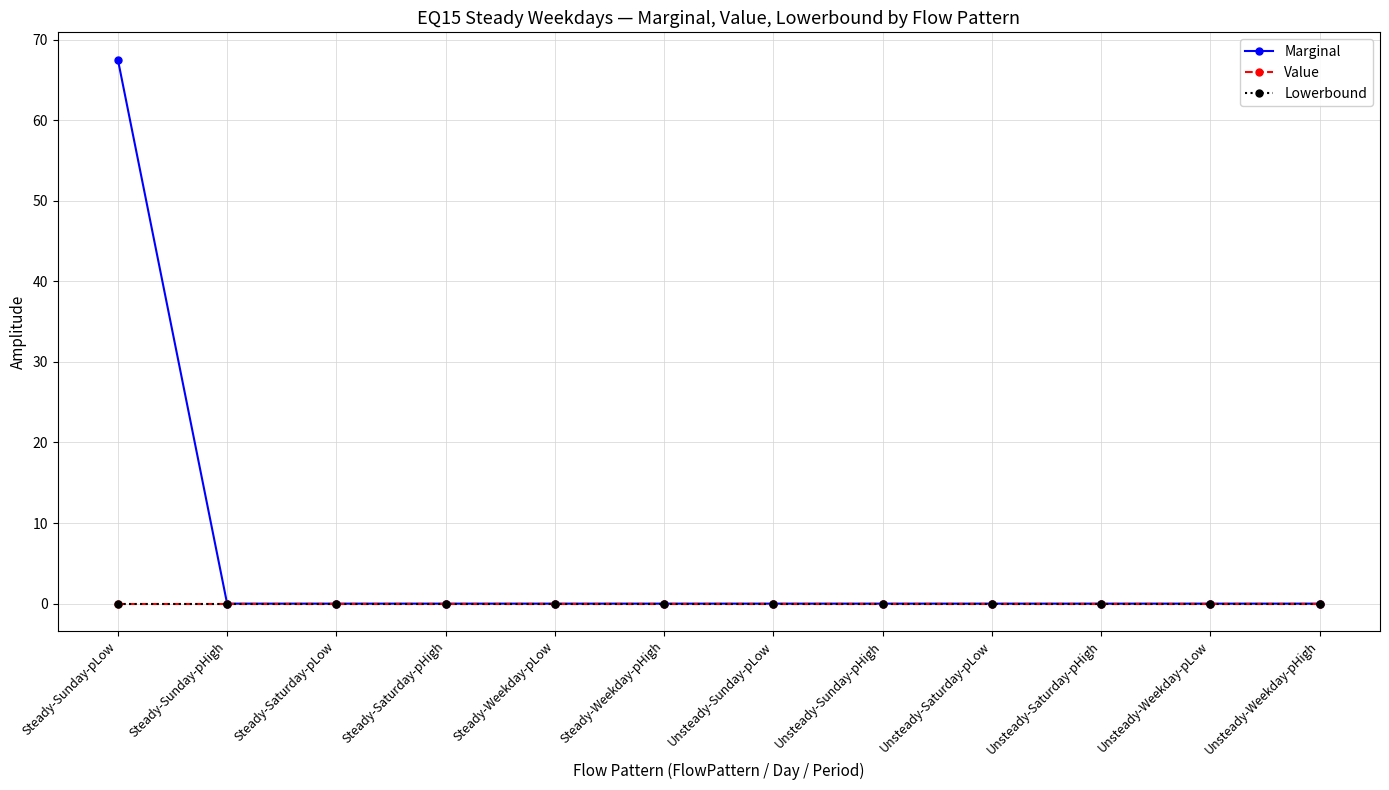

True or false: Marginal and Value intersect in this chart.

False